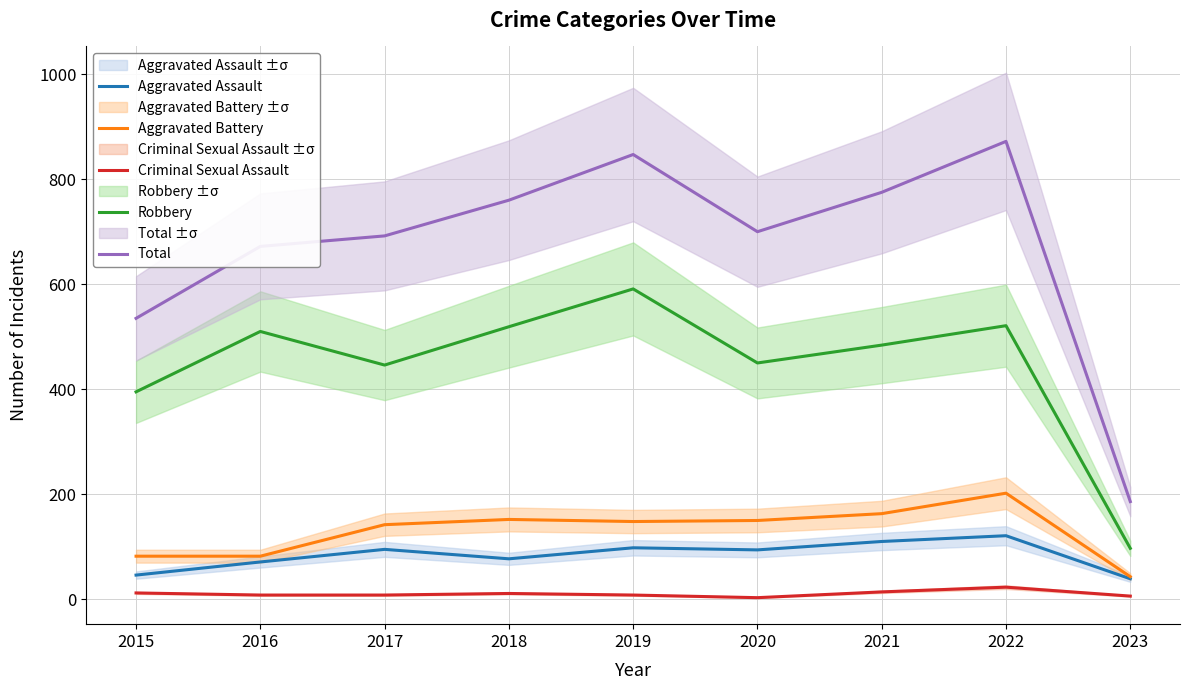

At which label does Aggravated Assault first exceed 94?

2017